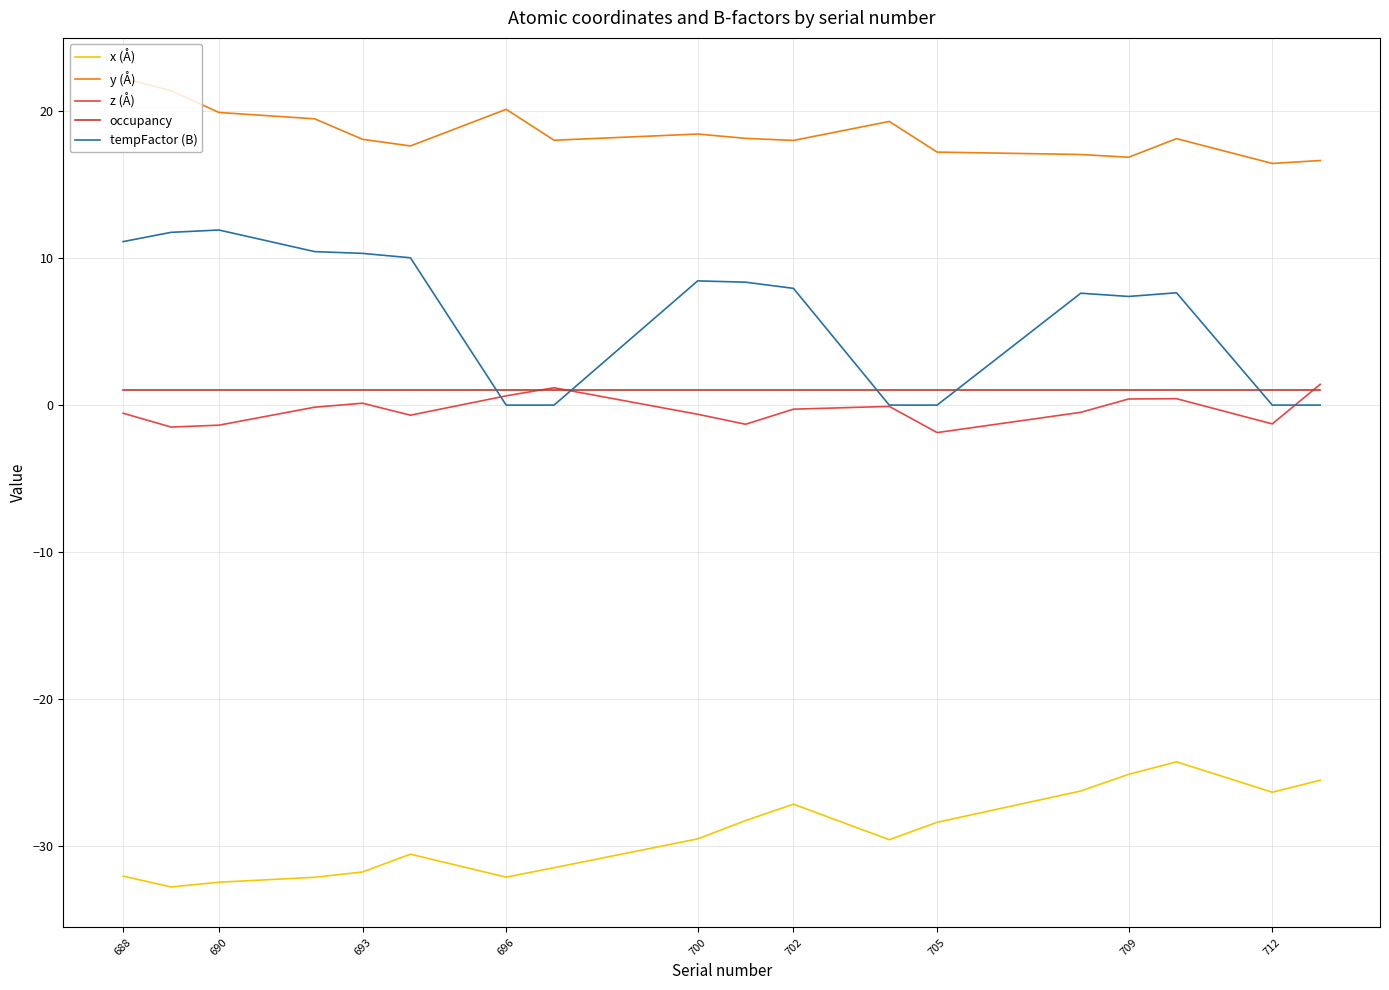

What is the maximum value shown in the chart?

22.2